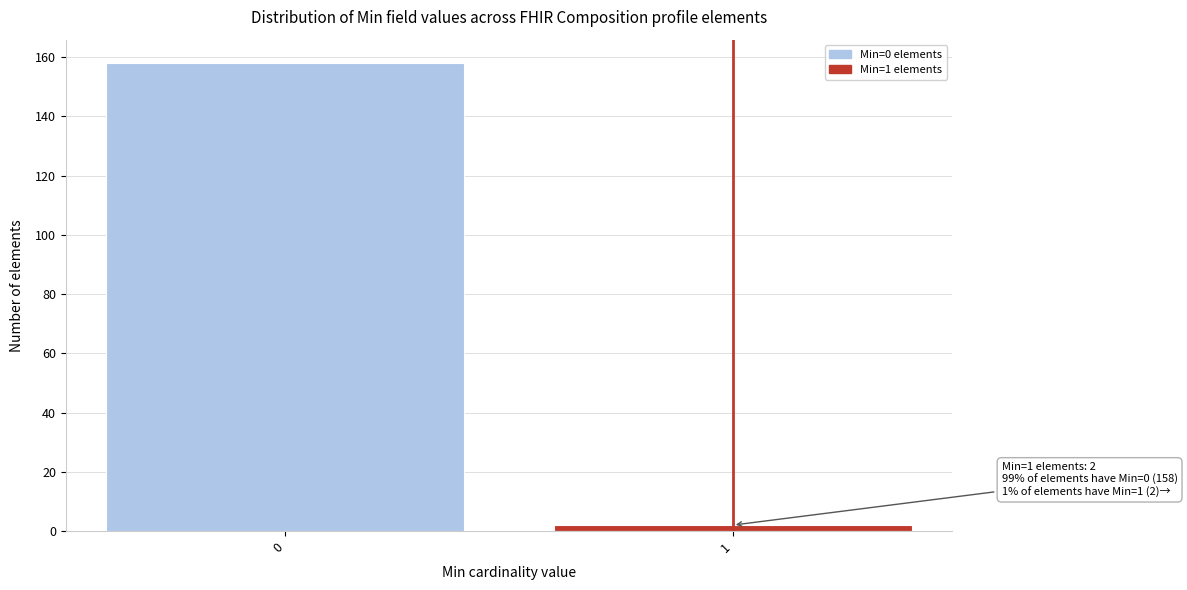

Reading right to left, transcribe all the data shown in this chart.

2	158